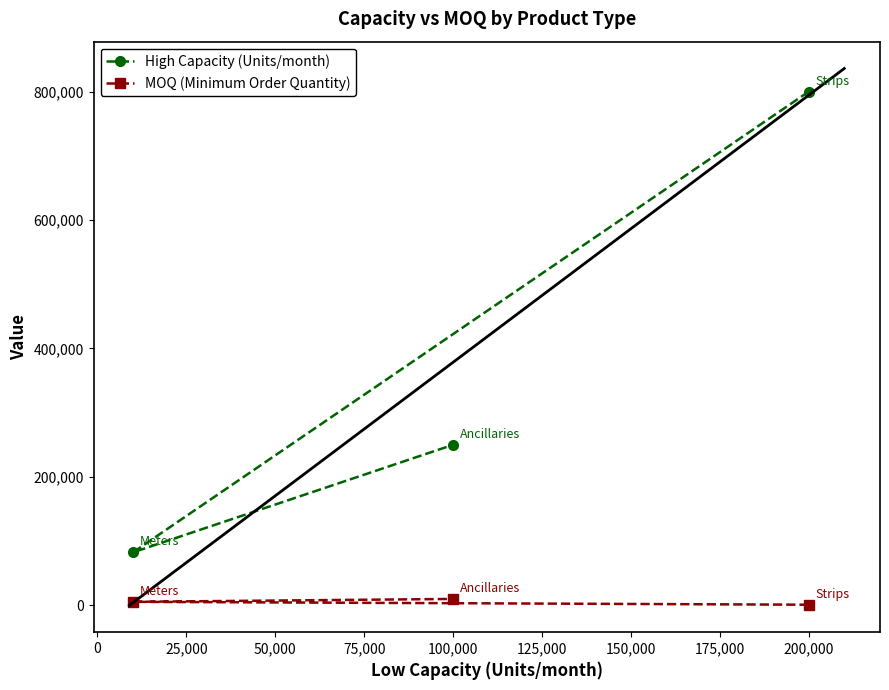

What is the minimum value for High Capacity (Units/month)?

82500